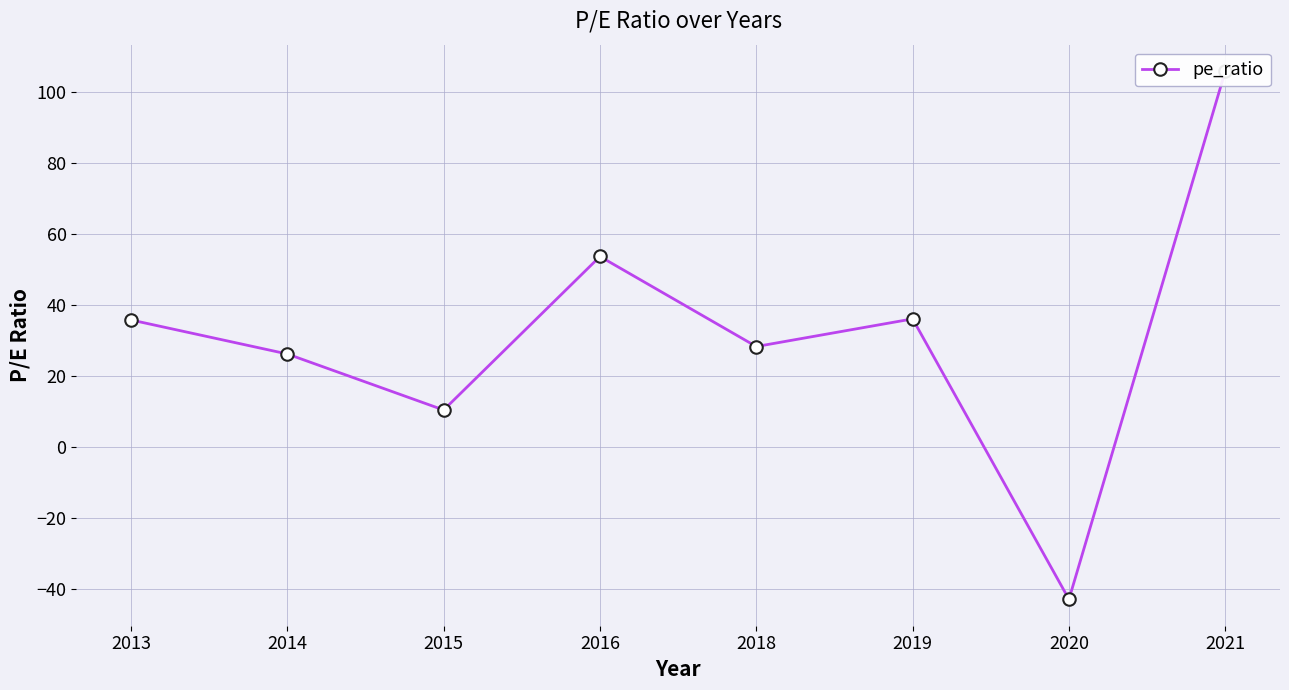

True or false: the data shows -43.0 at 2020.

True